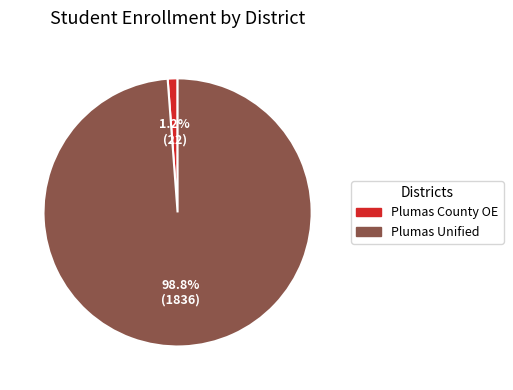

True or false: Plumas Unified accounts for 99% of the total.

True